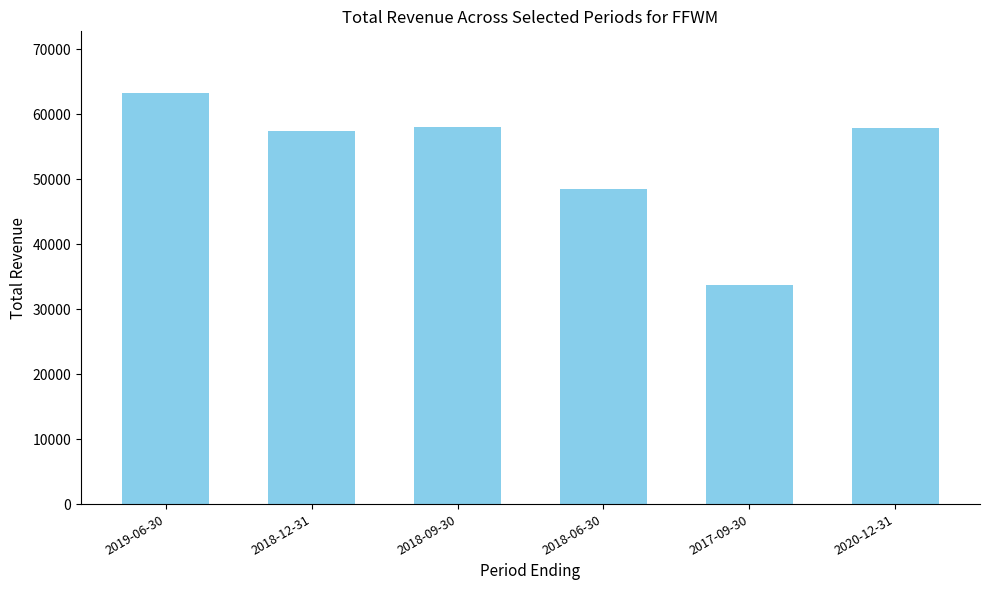

What is the value of the 1st bar from the left?

63300